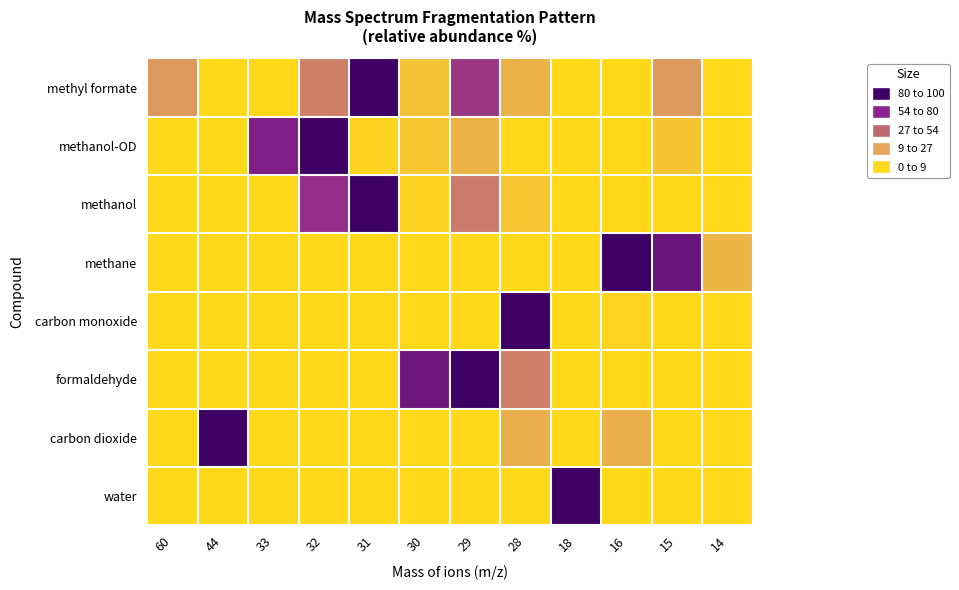

Reading right to left, what are all the values shown in this chart?

methyl formate: 14=0	15=30	16=0	18=0	28=19	29=68	30=11	31=100	32=40	33=0	44=0	60=30
methanol-OD: 14=0	15=10	16=0	18=0	28=0	29=18	30=9	31=3	32=100	33=79	44=0	60=0
methanol: 14=0	15=0	16=0	18=0	28=9	29=42	30=3	31=100	32=72	33=0	44=0	60=0
methane: 14=17	15=86	16=100	18=0	28=0	29=0	30=0	31=0	32=0	33=0	44=0	60=0
carbon monoxide: 14=0	15=0	16=2	18=0	28=100	29=0	30=0	31=0	32=0	33=0	44=0	60=0
formaldehyde: 14=0	15=0	16=0	18=0	28=40	29=100	30=85	31=0	32=0	33=0	44=0	60=0
carbon dioxide: 14=0	15=0	16=20	18=0	28=20	29=0	30=0	31=0	32=0	33=0	44=100	60=0
water: 14=0	15=0	16=0	18=100	28=0	29=0	30=0	31=0	32=0	33=0	44=0	60=0